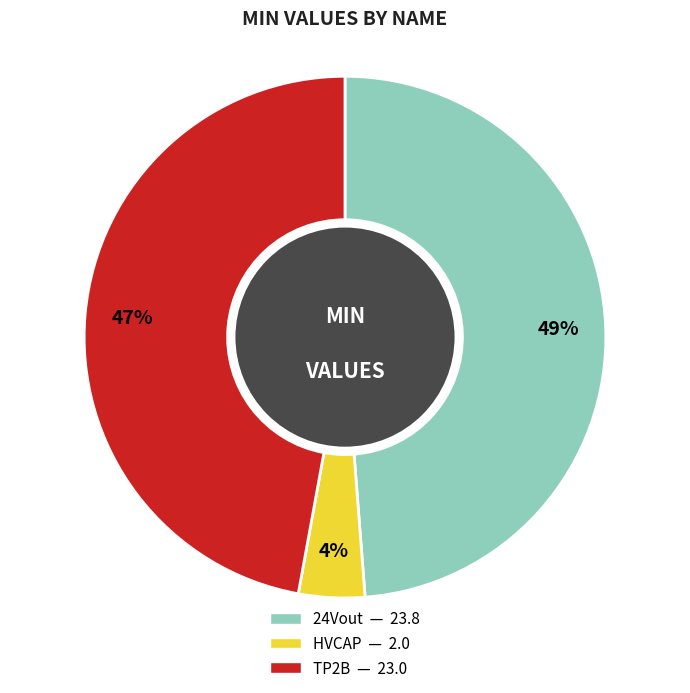

Is it true that TP2B is 54% of the pie?

False